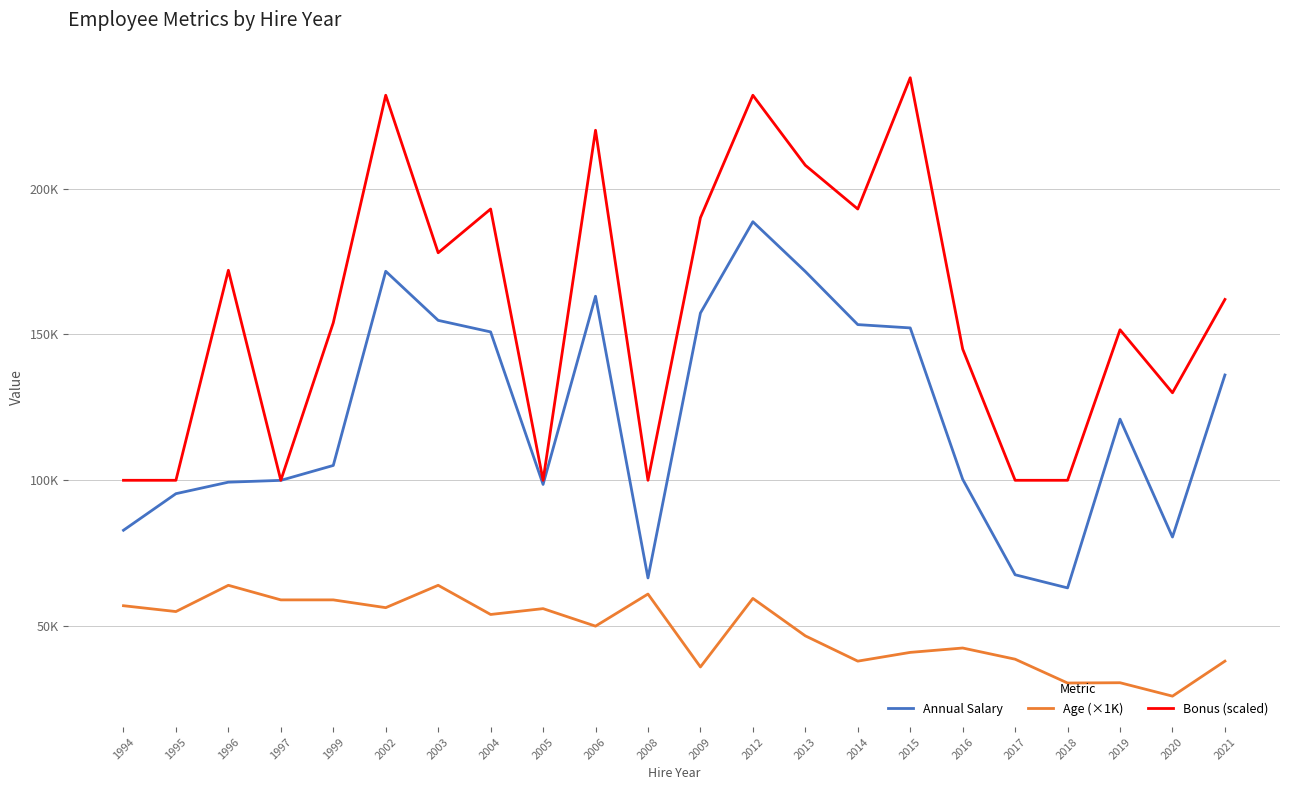

At 2003, list the series in order from largest to smallest.

Bonus (scaled), Annual Salary, Age (×1K)